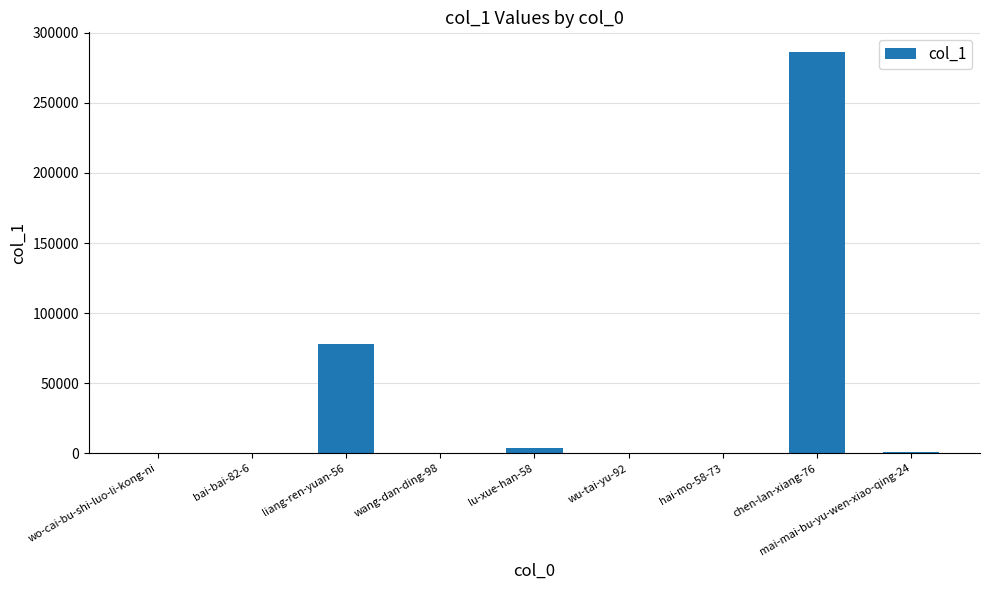

What is the maximum value shown in the chart?

286005